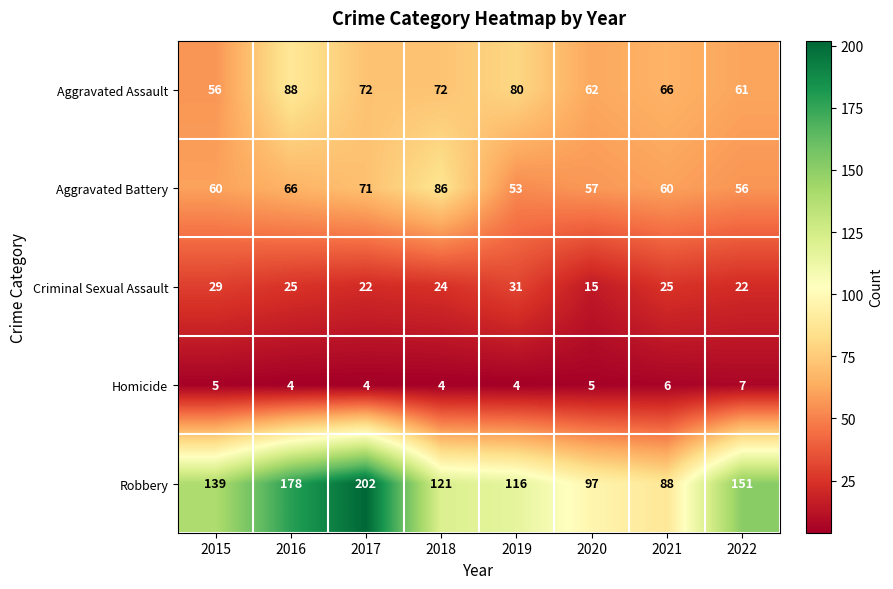

What is the minimum value for Criminal Sexual Assault?

15